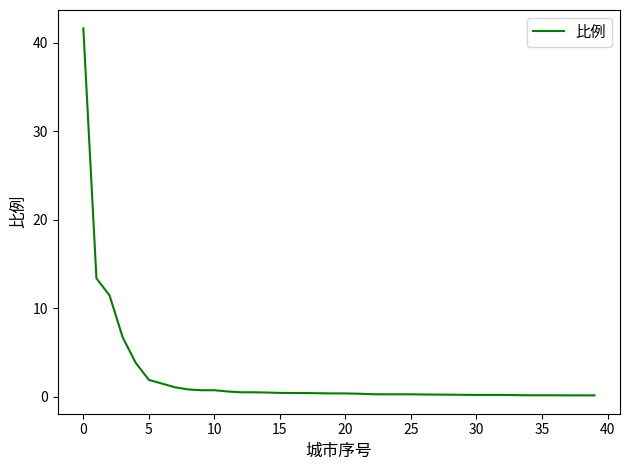

What is the difference between the maximum and minimum values?

41.5